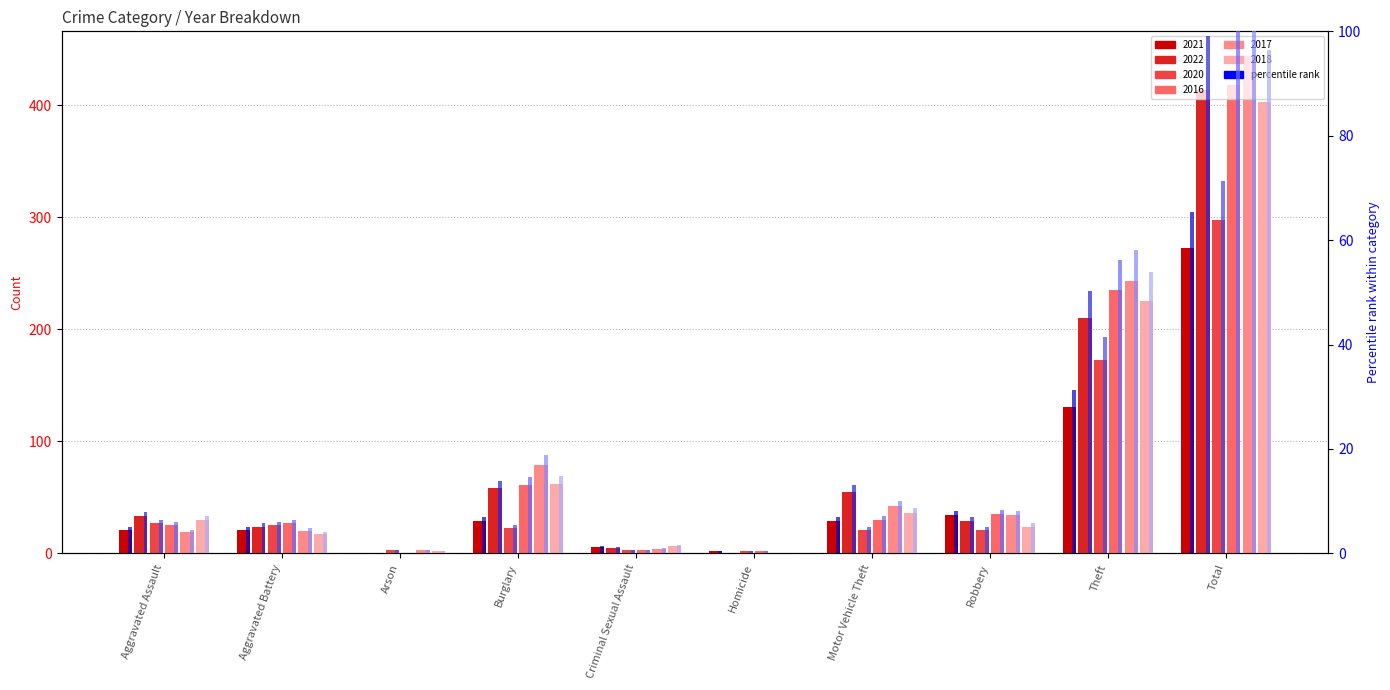

List the labels in order of 2016 pct value, smallest first.

Arson, Homicide, Criminal Sexual Assault, Aggravated Assault, Aggravated Battery, Motor Vehicle Theft, Robbery, Burglary, Theft, Total